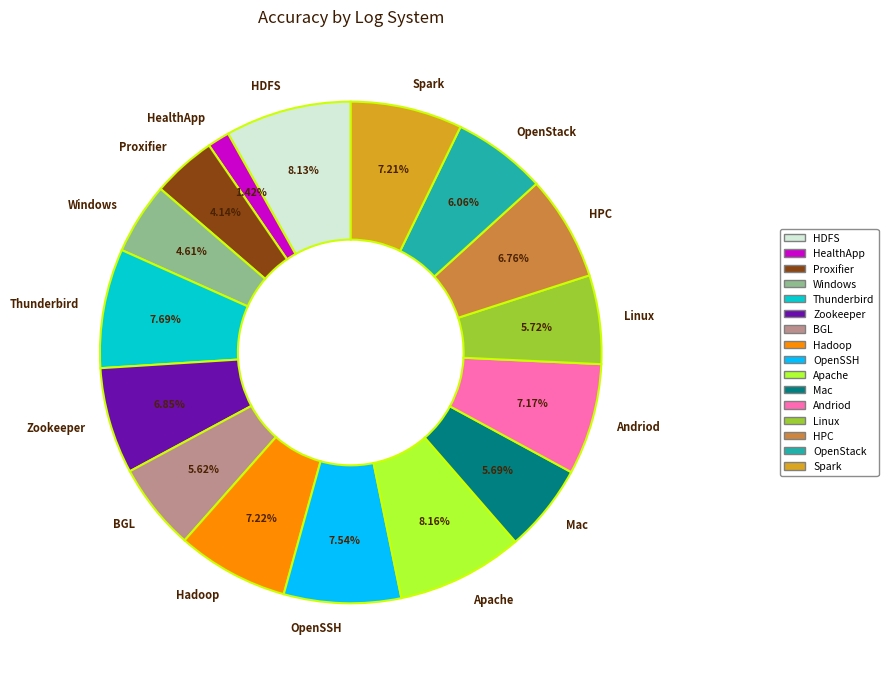

What is the smallest slice in the pie chart?

HealthApp